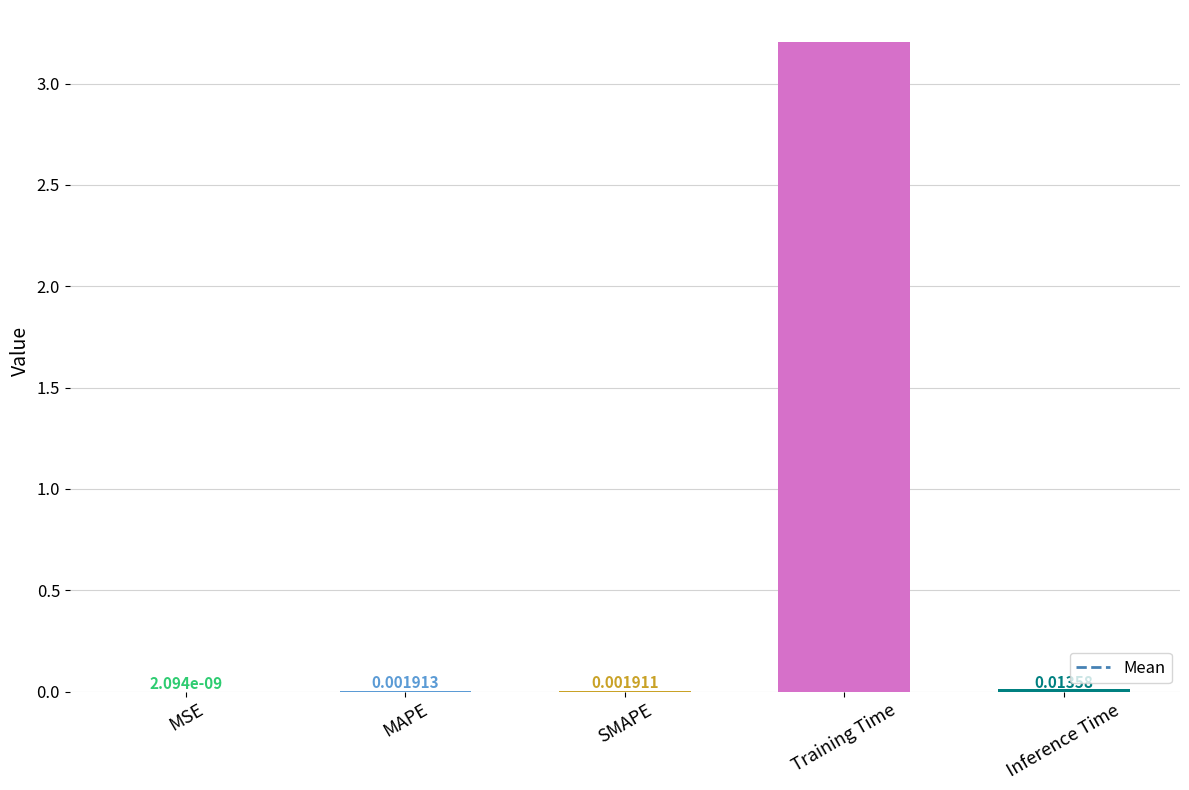

Which has a higher value, MAPE or SMAPE?

MAPE